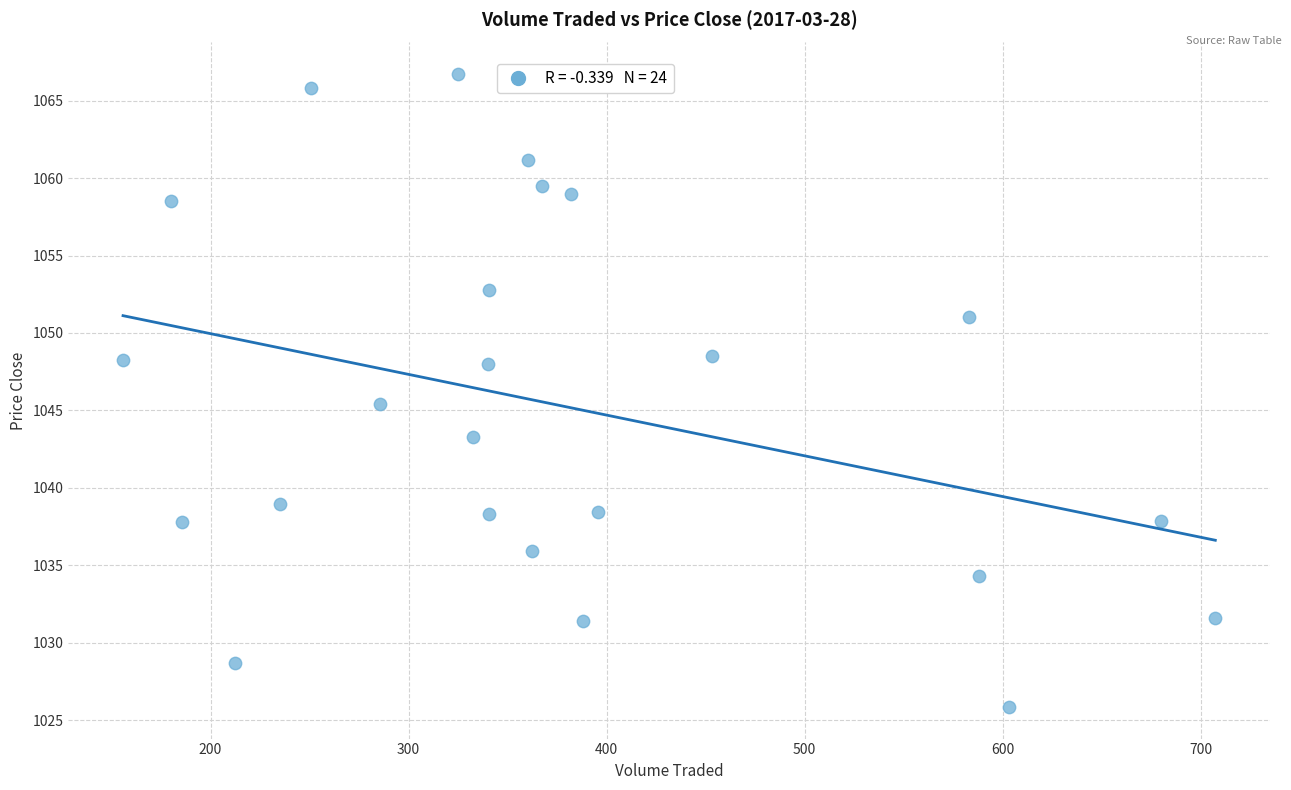

What Y value in the scatter plot is closest to 1046?

1045.4